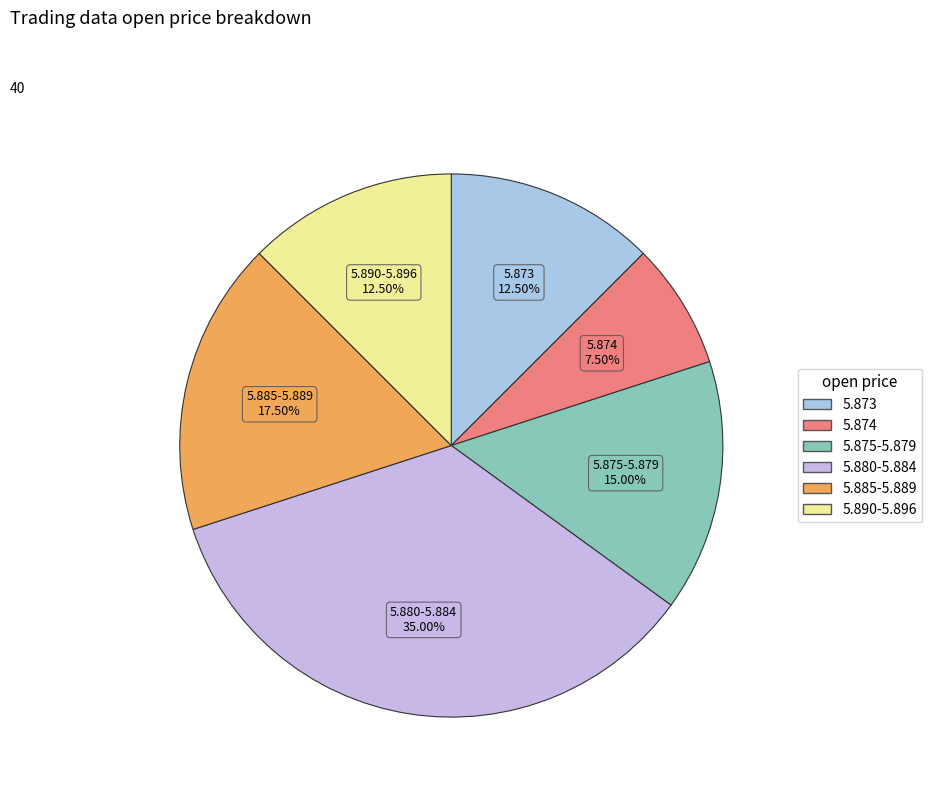

Is there any slice that represents more than half of the pie?

No